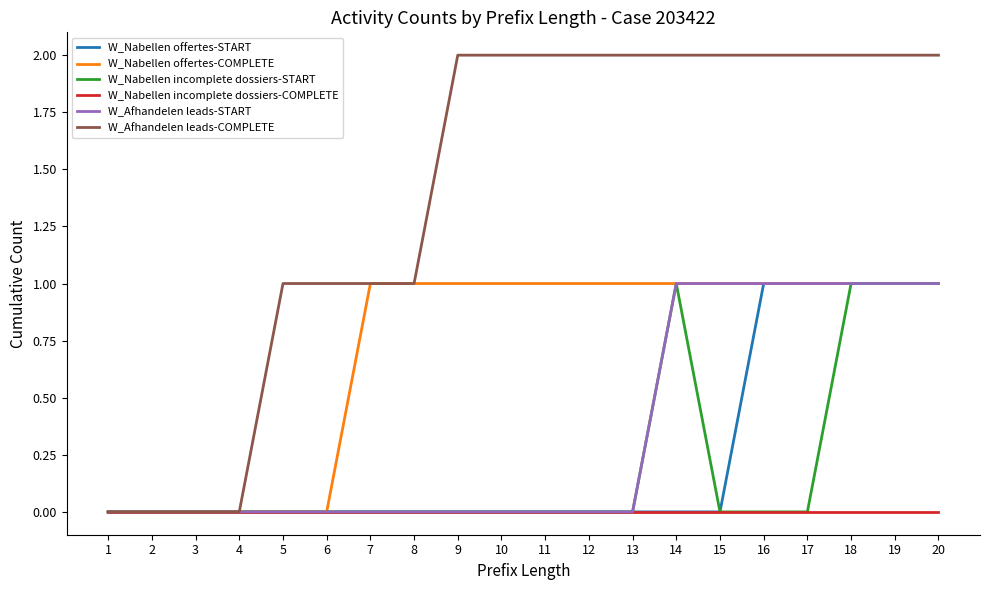

Which series has the largest total across all categories?

W_Afhandelen leads-COMPLETE